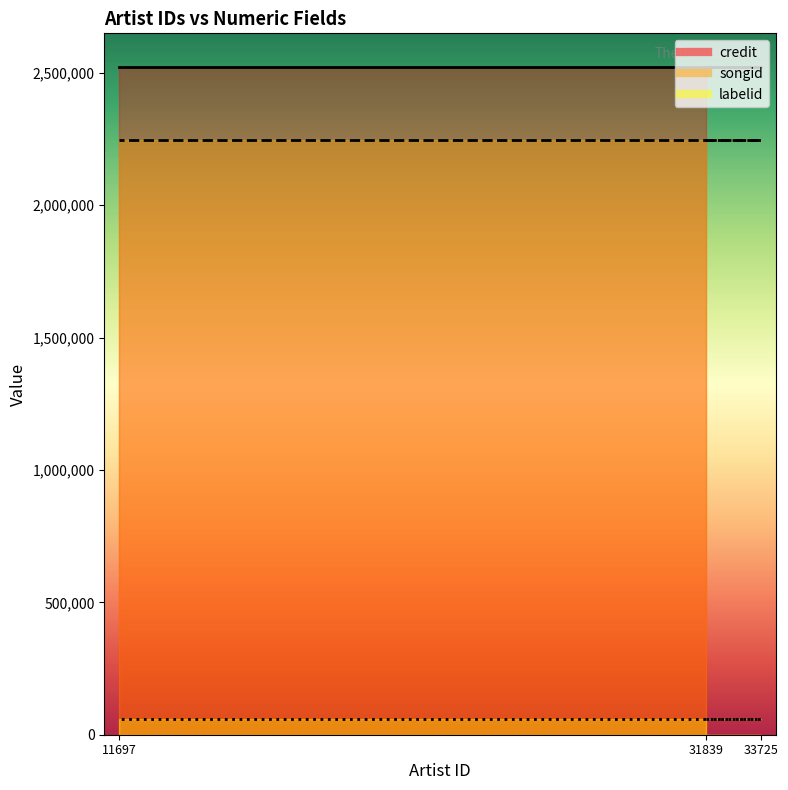

At which label does labelid reach its peak?

31839